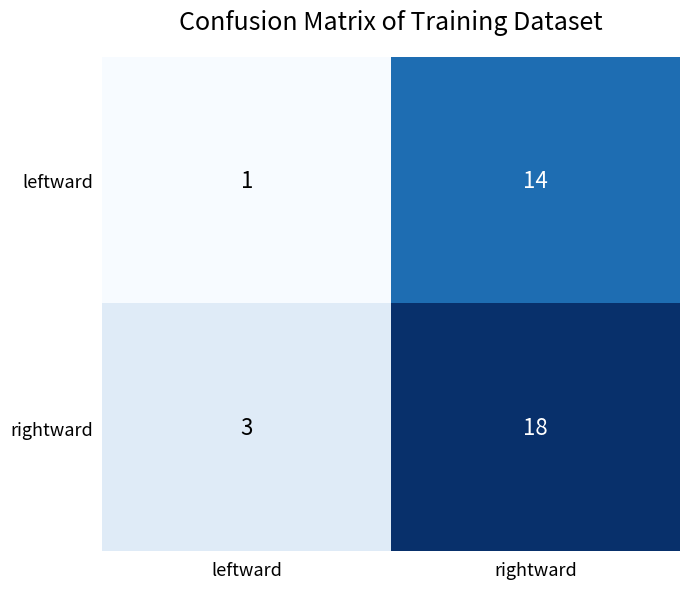

What is the sum of the rightward values at leftward and rightward?

21